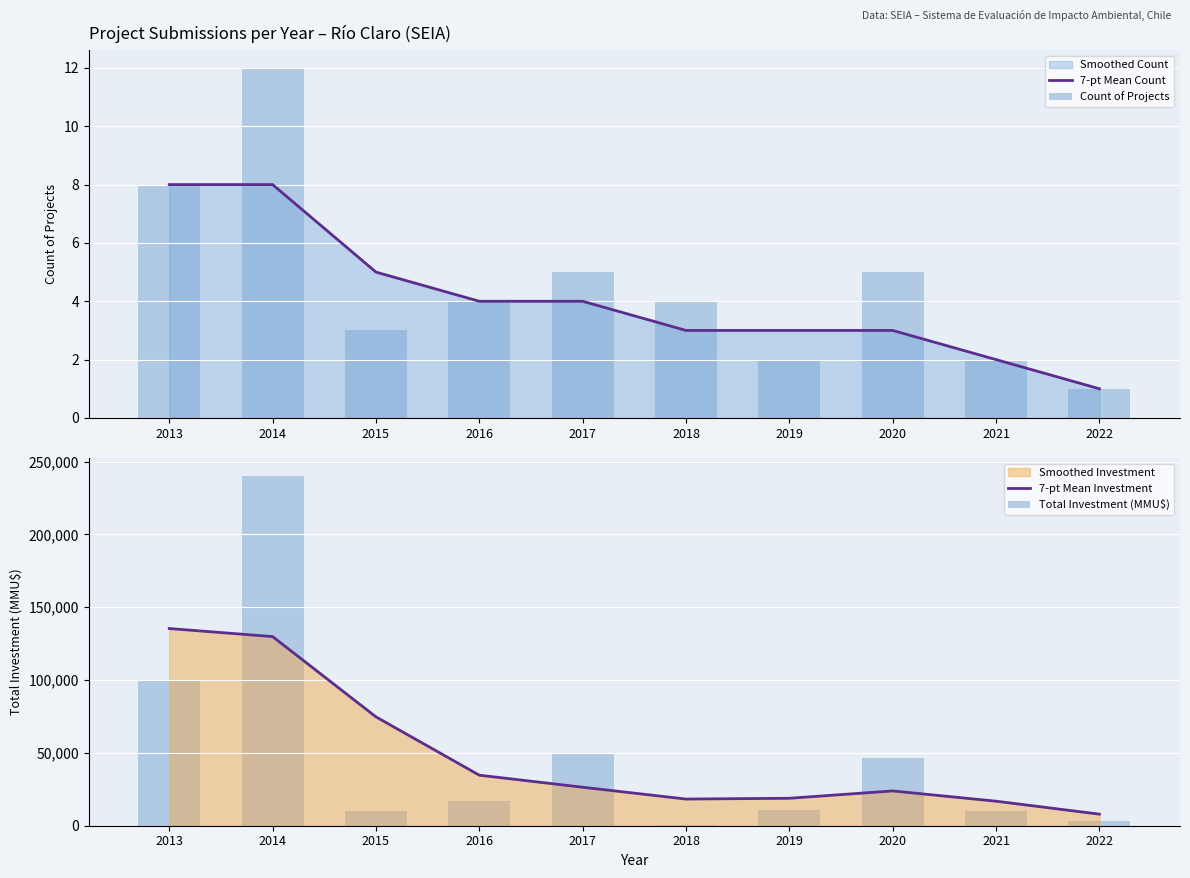

Which series has the largest total across all categories?

Total Investment (MMU$)